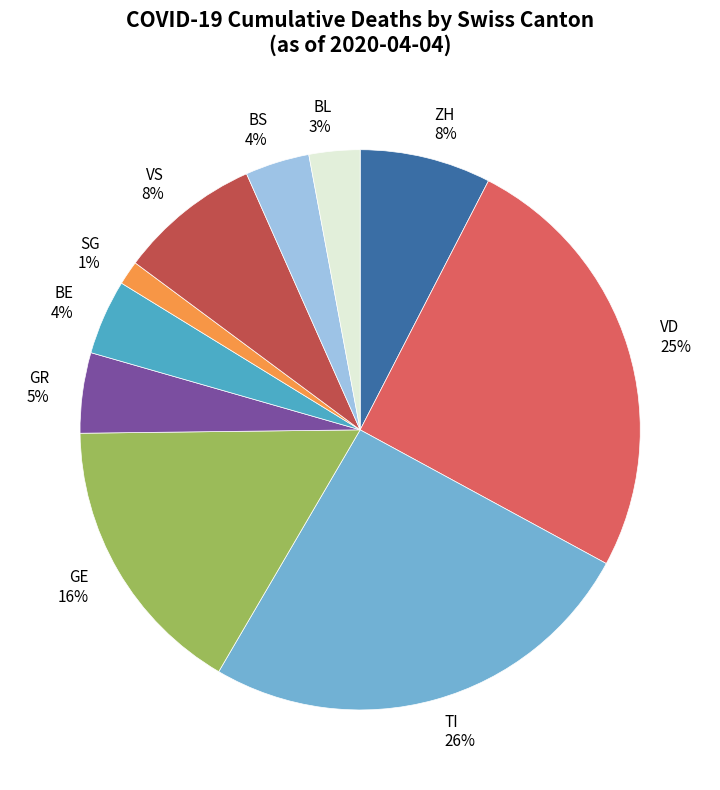

How many segments does this pie chart have?

10